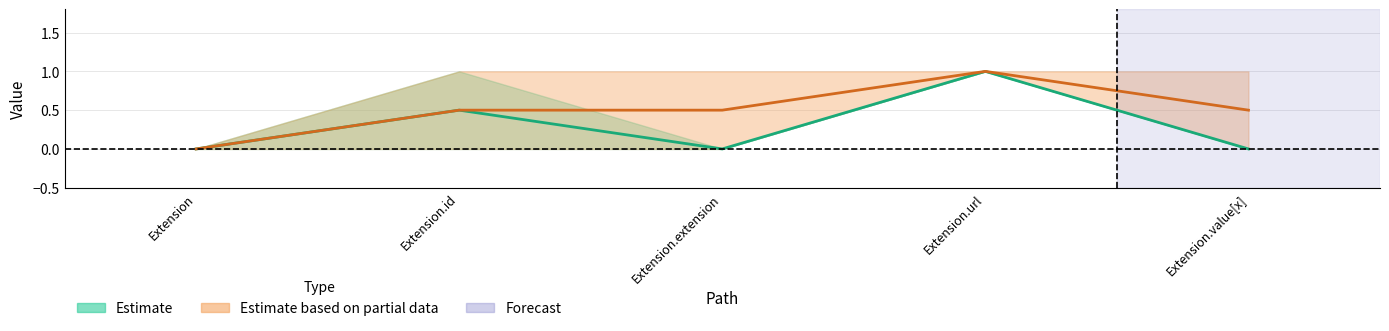

What is the label of the 5th point from the left?

Extension.value[x]